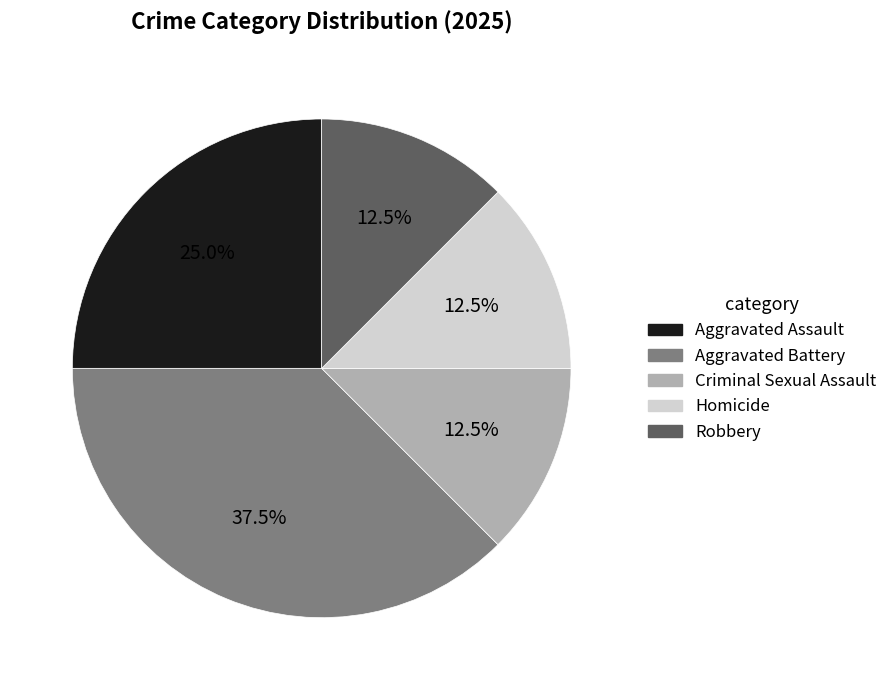

How many segments does this pie chart have?

5